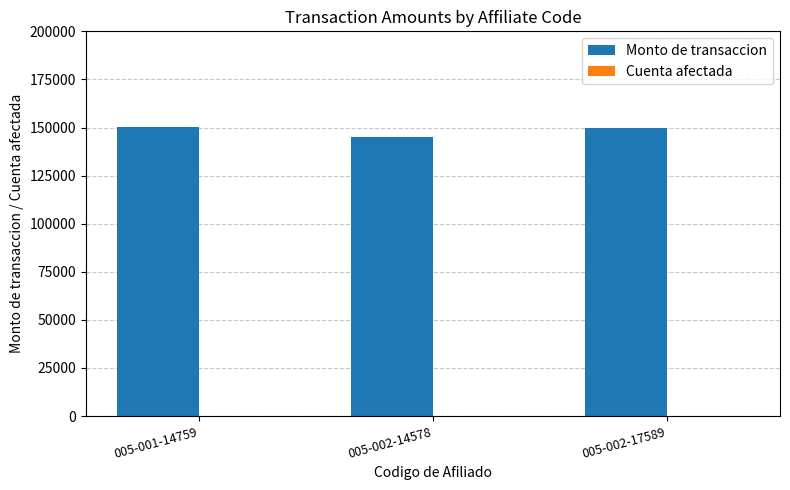

How many groups of bars are there?

3